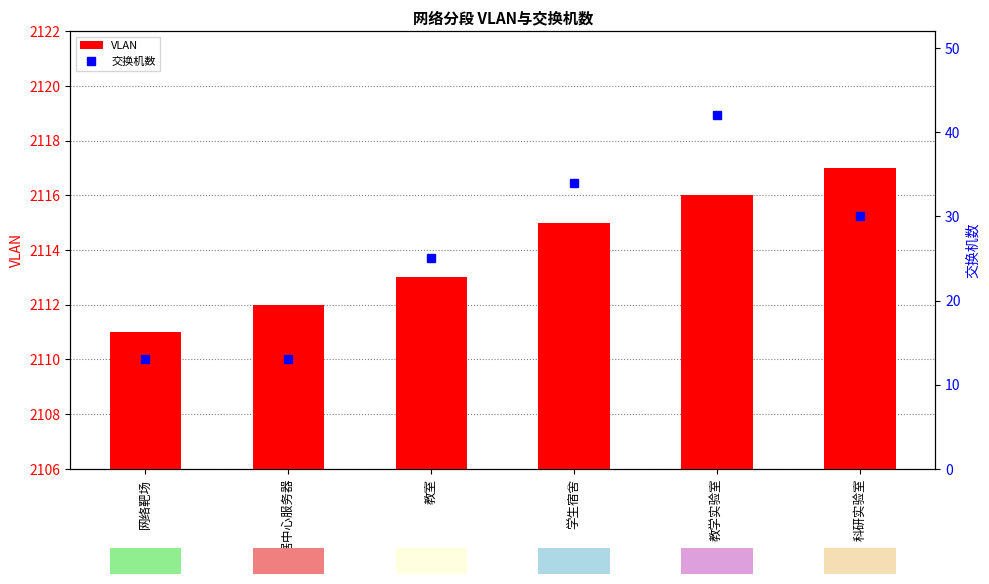

What is the value of the VLAN bar at the 2nd from the left?

2112